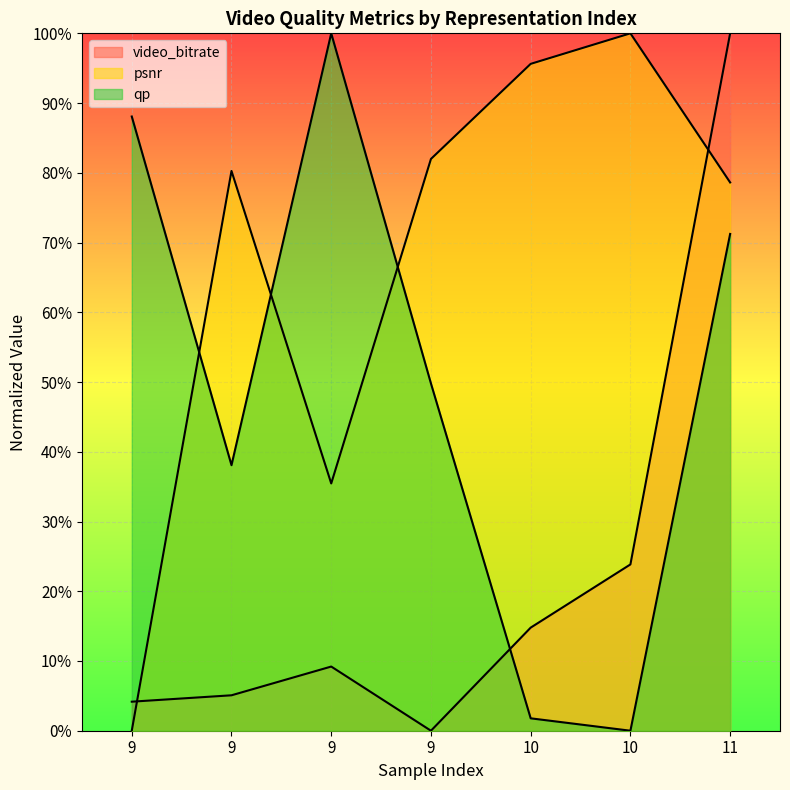

What is the sum of all video_bitrate values?

1.6